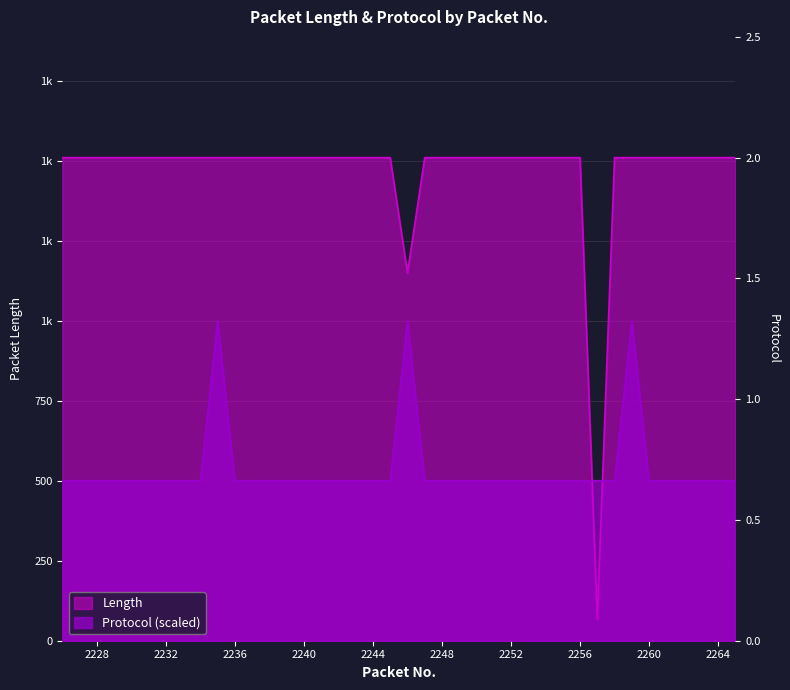

True or false: Protocol and Length intersect in this chart.

True